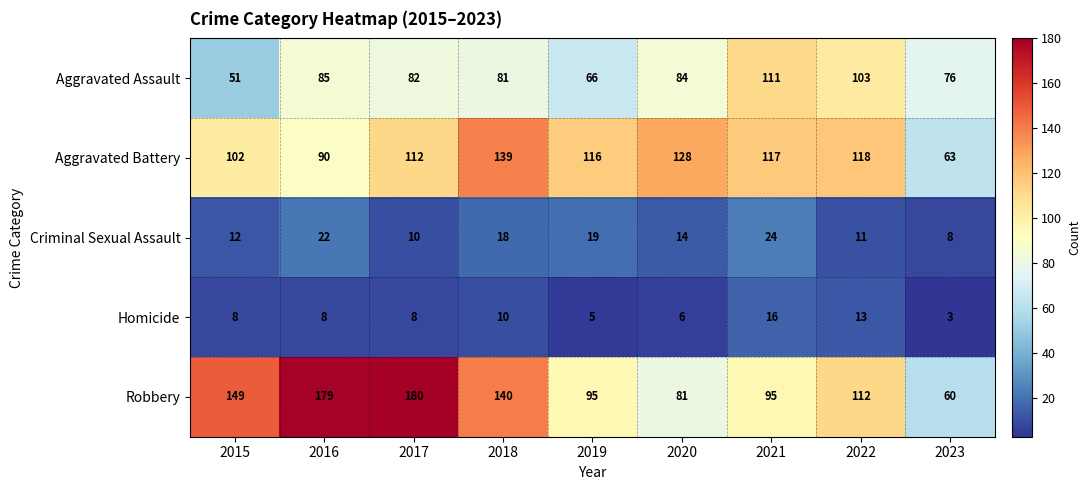

What is the minimum value shown in the chart?

3